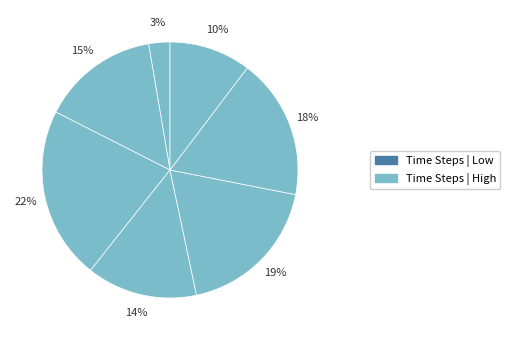

Count the number of slices in the pie.

7